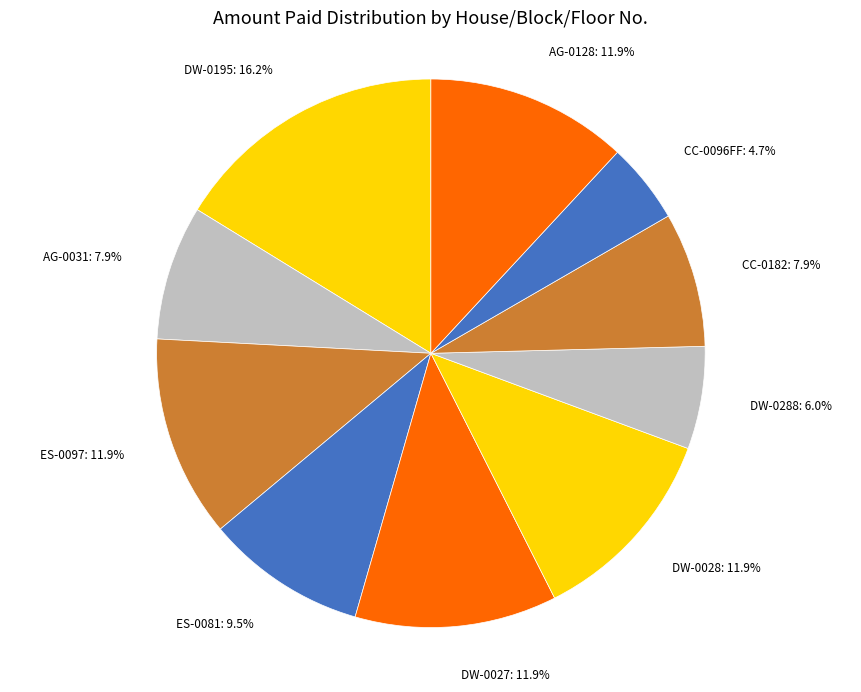

Count the number of slices in the pie.

10